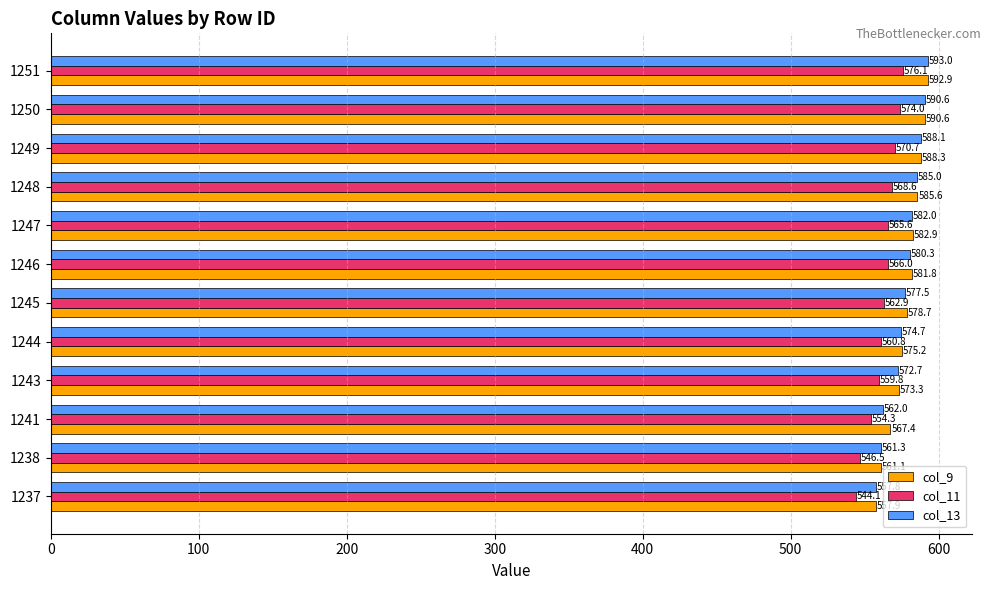

Where is col_13 nearest to the value 575?

1244